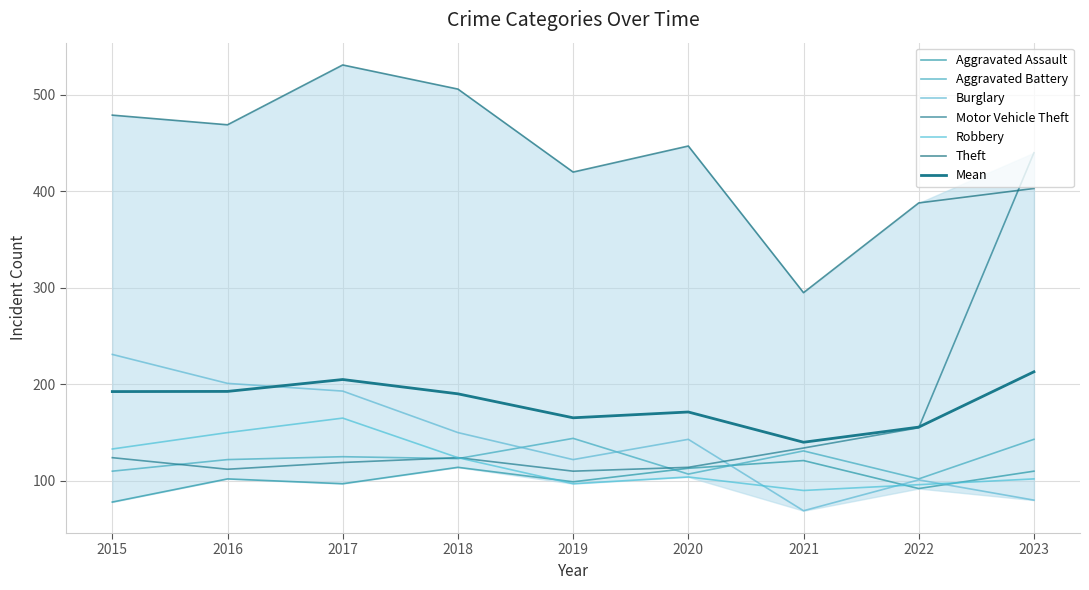

What is the difference between the highest and lowest values at 2017?

434